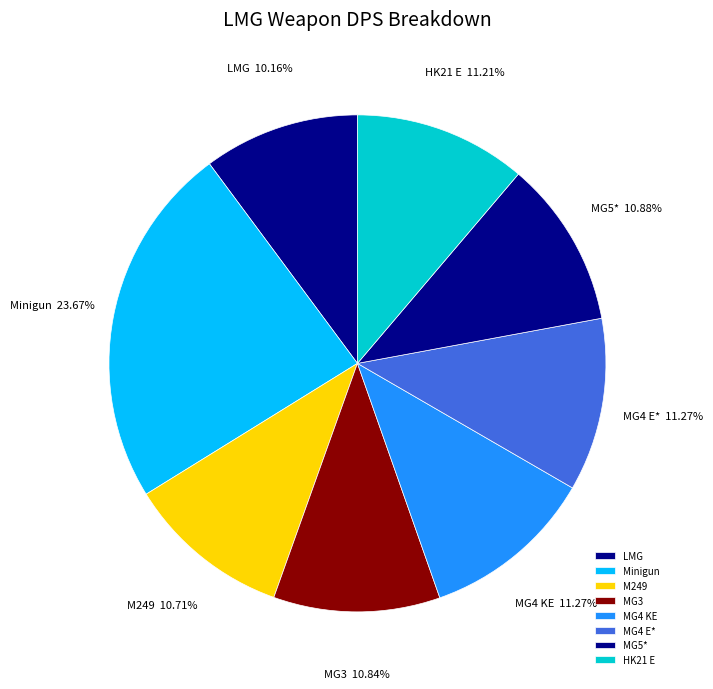

How many segments does this pie chart have?

8